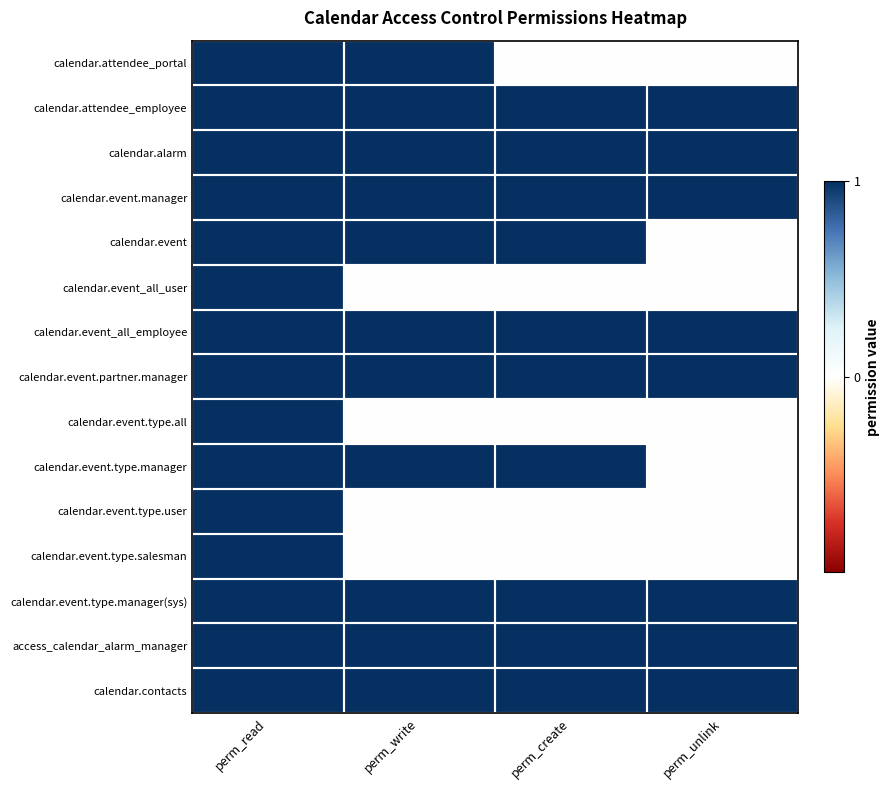

Rank the series by their maximum value, from lowest to highest.

calendar.attendee_portal, calendar.attendee_employee, calendar.alarm, calendar.event.manager, calendar.event, calendar.event_all_user, calendar.event_all_employee, calendar.event.partner.manager, calendar.event.type.all, calendar.event.type.manager, calendar.event.type.user, calendar.event.type.salesman, calendar.event.type.manager(sys), access_calendar_alarm_manager, calendar.contacts